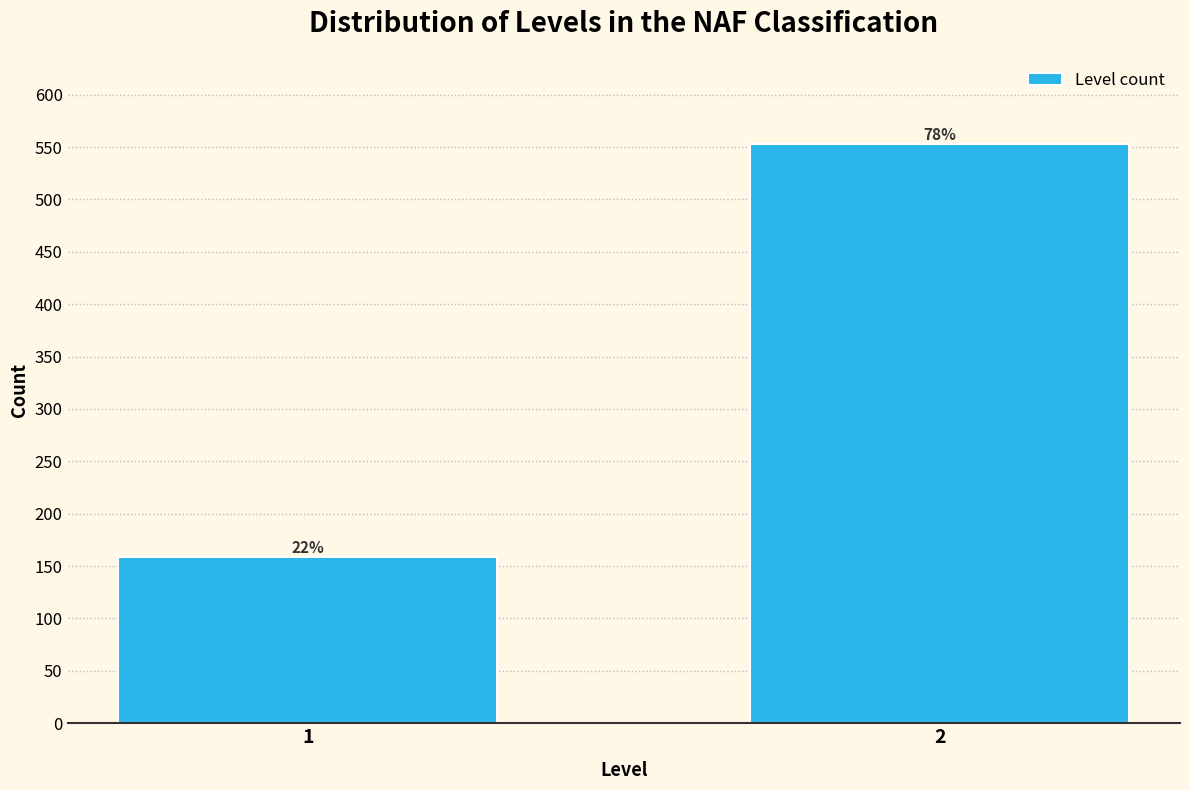

How many bars are there in total?

2